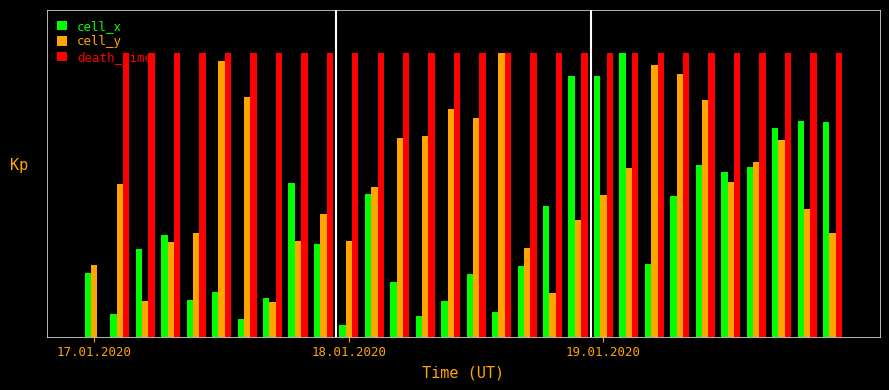

Reading left to right, list all the values displayed in this chart.

cell_x: 0.2	0.1	0.3	0.4	0.1	0.2	0.1	0.1	0.5	0.3	0.0	0.5	0.2	0.1	0.1	0.2	0.1	0.3	0.5	0.9	0.9	1.0	0.3	0.5	0.6	0.6	0.6	0.7	0.8	0.8
cell_y: 0.3	0.5	0.1	0.3	0.4	1.0	0.8	0.1	0.3	0.4	0.3	0.5	0.7	0.7	0.8	0.8	1.0	0.3	0.2	0.4	0.5	0.6	1.0	0.9	0.8	0.5	0.6	0.7	0.4	0.4
death_time: 0.0	1.0	1.0	1.0	1.0	1.0	1.0	1.0	1.0	1.0	1.0	1.0	1.0	1.0	1.0	1.0	1.0	1.0	1.0	1.0	1.0	1.0	1.0	1.0	1.0	1.0	1.0	1.0	1.0	1.0